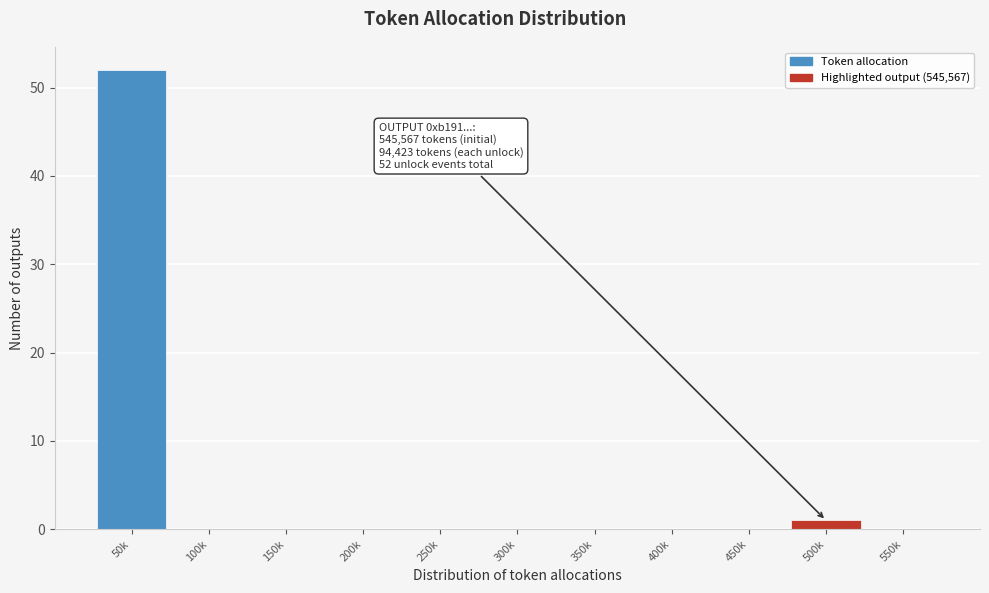

Reading left to right, list all the values displayed in this chart.

50k=52	100k=0	150k=0	200k=0	250k=0	300k=0	350k=0	400k=0	450k=0	500k=1	550k=0